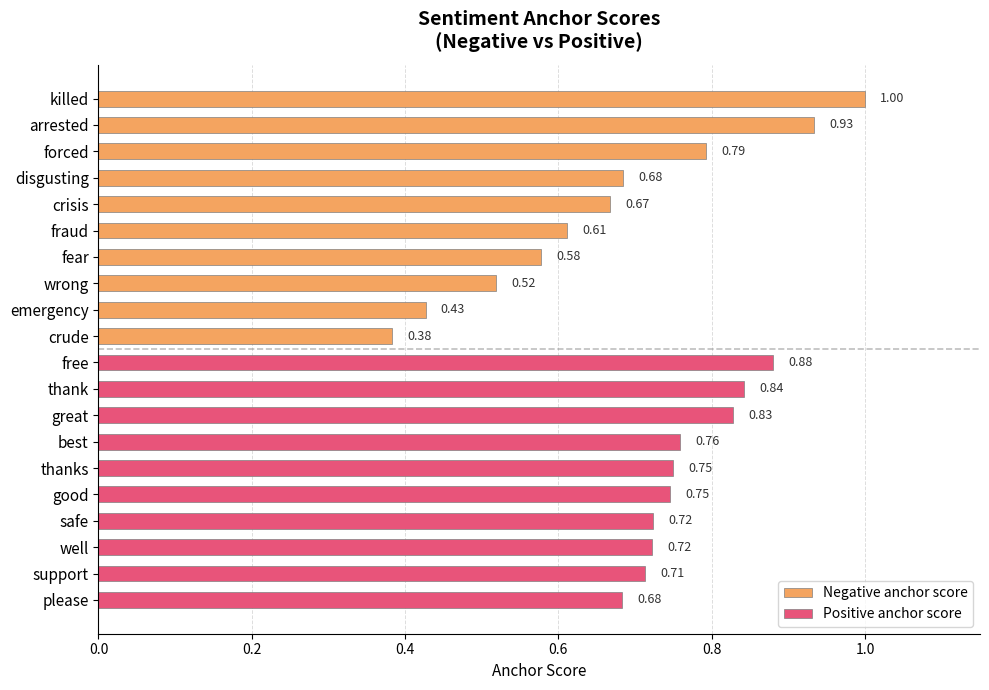

What is the value of the Negative anchor score bar at the 8th from the left?

0.5